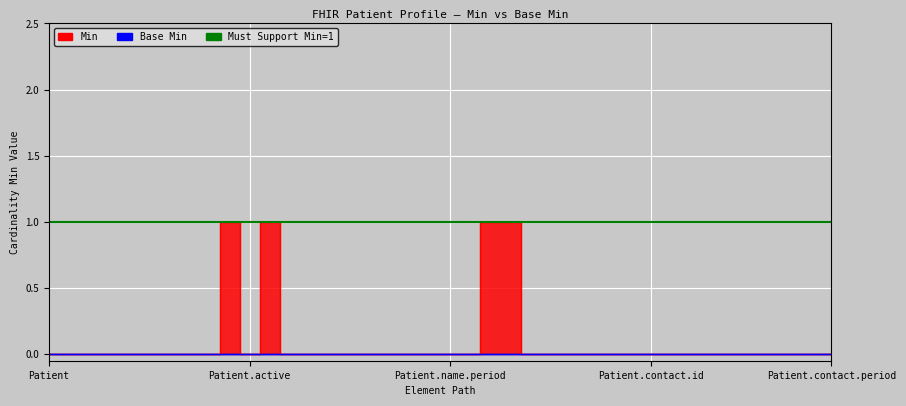

Where is the data nearest to the value 0?

Patient